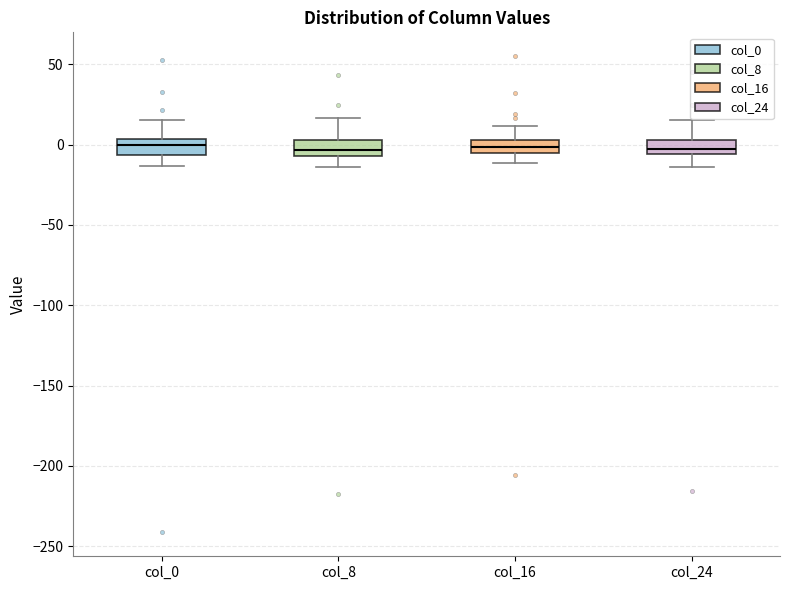

Reading left to right, transcribe this box plot: for each box, give where its median line is, the range the box spans, and where its two whiskers end, as read against the y-axis. The values are not printed on the chart, so give them approximately, as read against the axis.

col_0: median 0, box -5 to 5, whiskers -15 to 15
col_8: median -5 (inside the box), box -5 to 5, whiskers -15 to 15
col_16: median 0, box -5 to 5, whiskers -10 to 10
col_24: median -5 (inside the box), box -5 to 5, whiskers -15 to 15